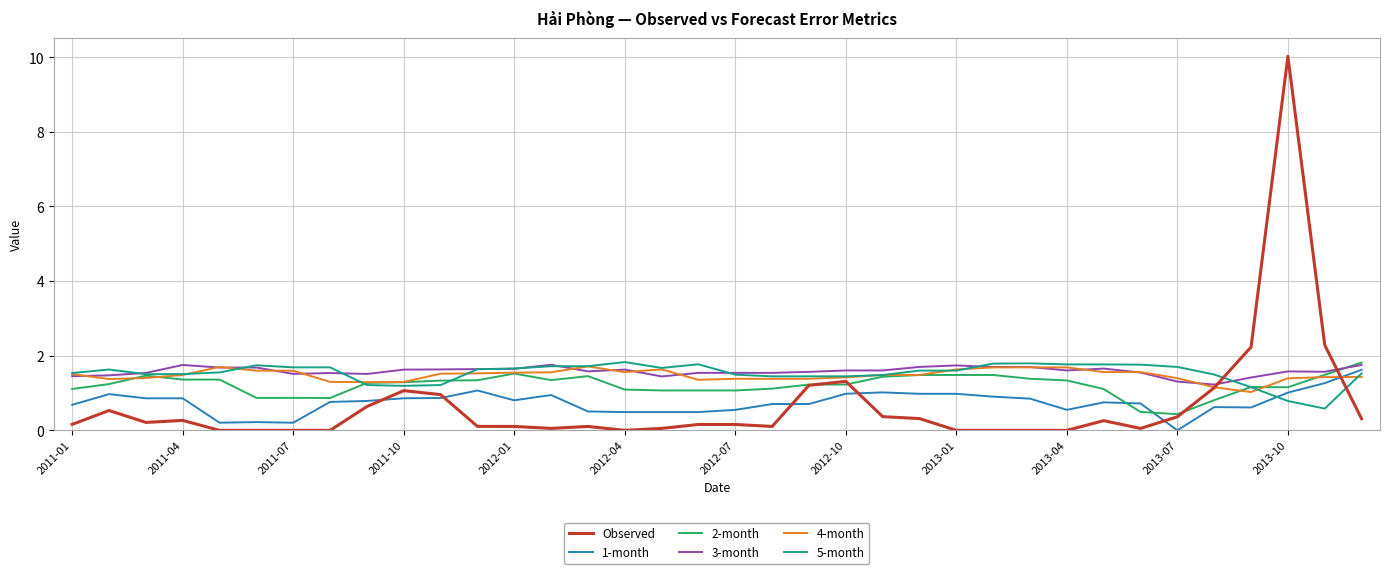

True or false: 1-month and 3-month intersect in this chart.

False